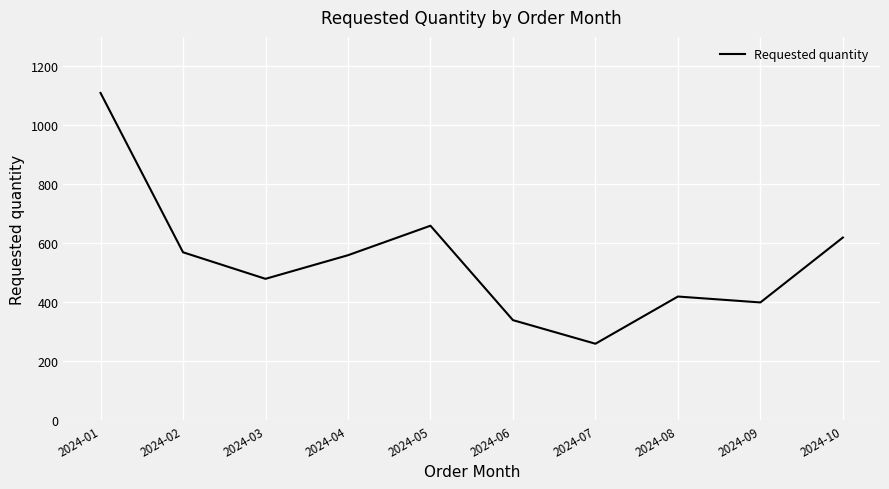

Where does the data first go above 560?

2024-01